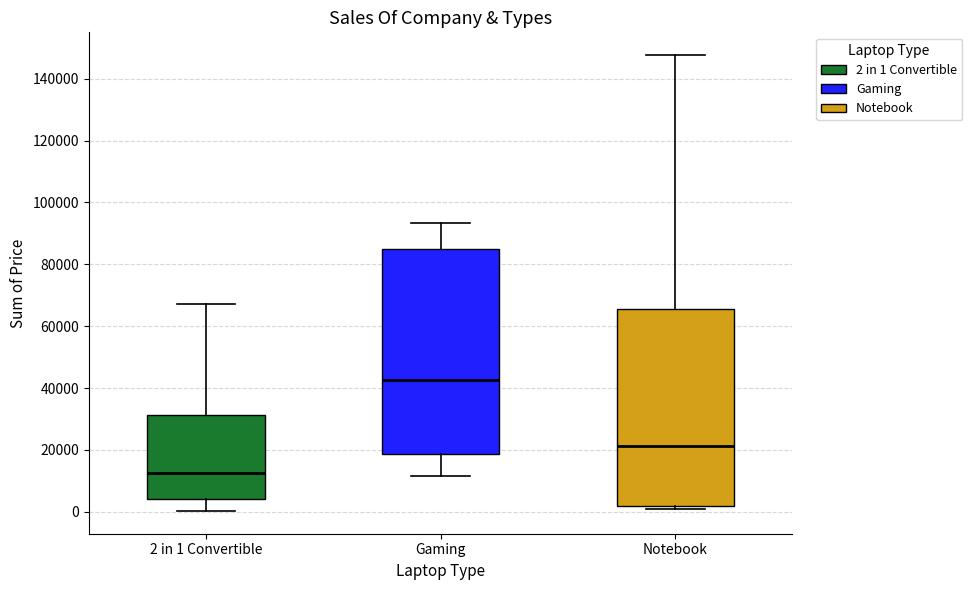

Reading left to right, transcribe this box plot: for each box, give where its median line is, the range the box spans, and where its two whiskers end, as read against the y-axis. The values are not printed on the chart, so give them approximately, as read against the axis.

2 in 1 Convertible: median 12000, box 4000 to 32000, whiskers 0 to 68000
Gaming: median 42000, box 18000 to 84000, whiskers 12000 to 94000
Notebook: median 22000, box 2000 to 66000, whiskers 0 to 148000